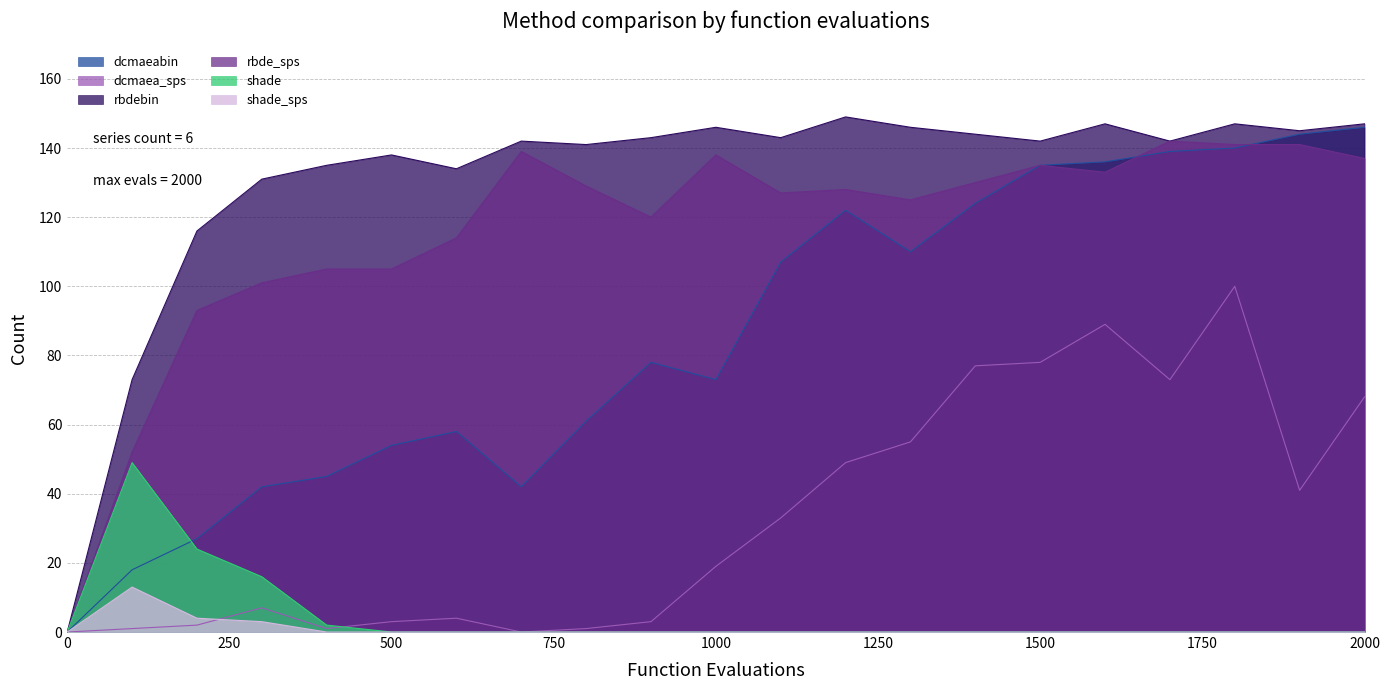

What is the maximum value for dcmaea_sps?

100